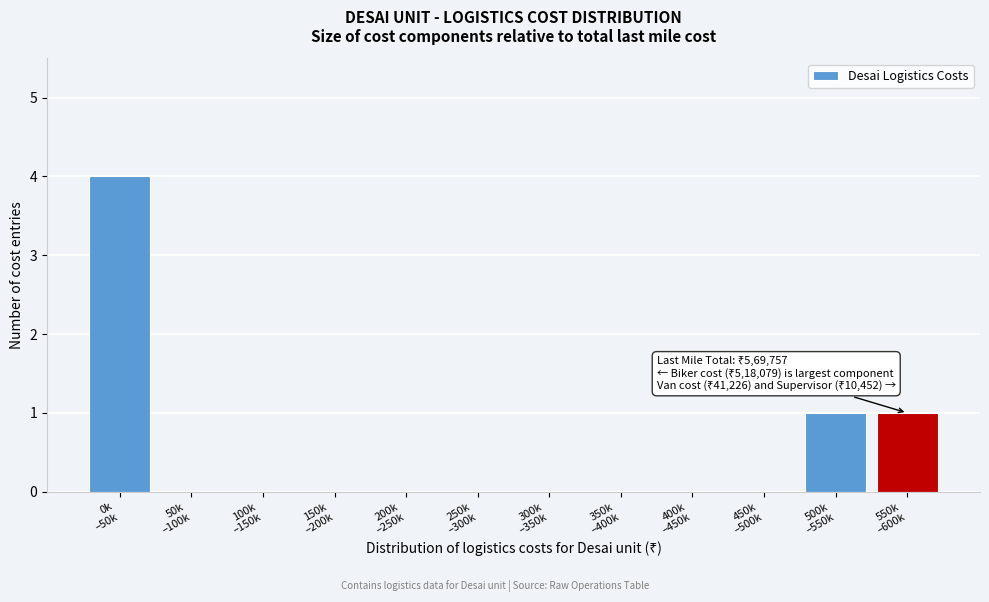

What is the sum of all values?

6